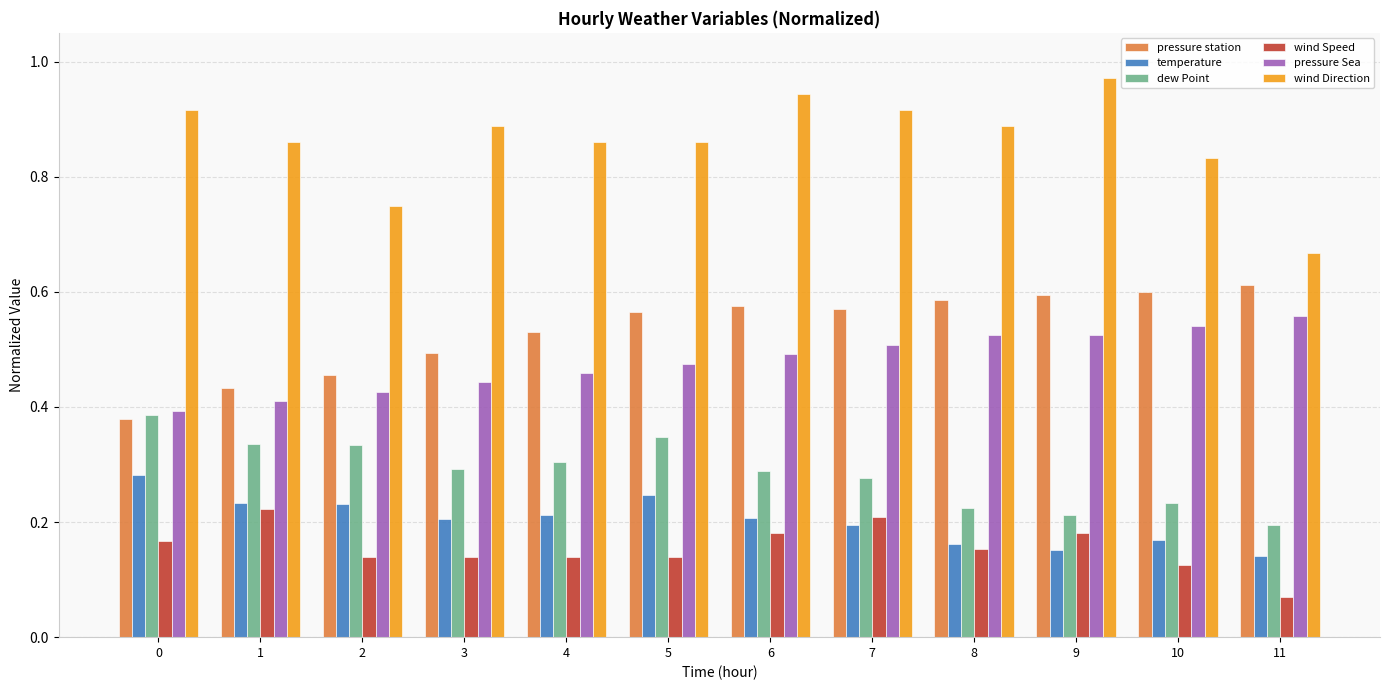

Between 4 and 9, which series saw the biggest shift?

wind Direction